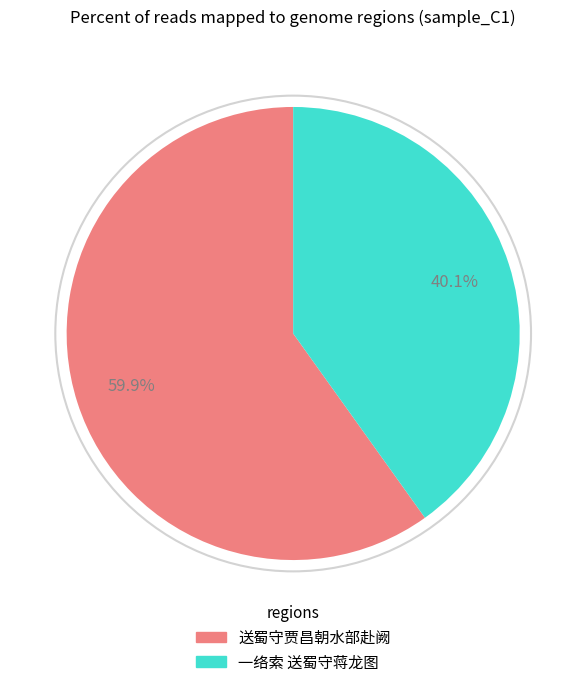

Does any single category account for the majority?

Yes